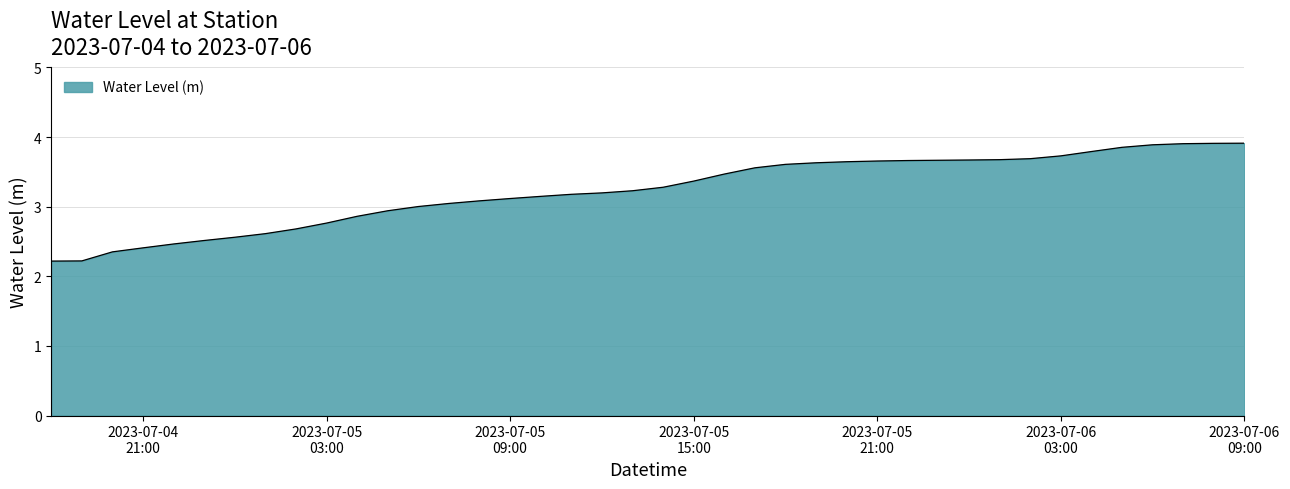

What is the minimum value shown in the chart?

2.2